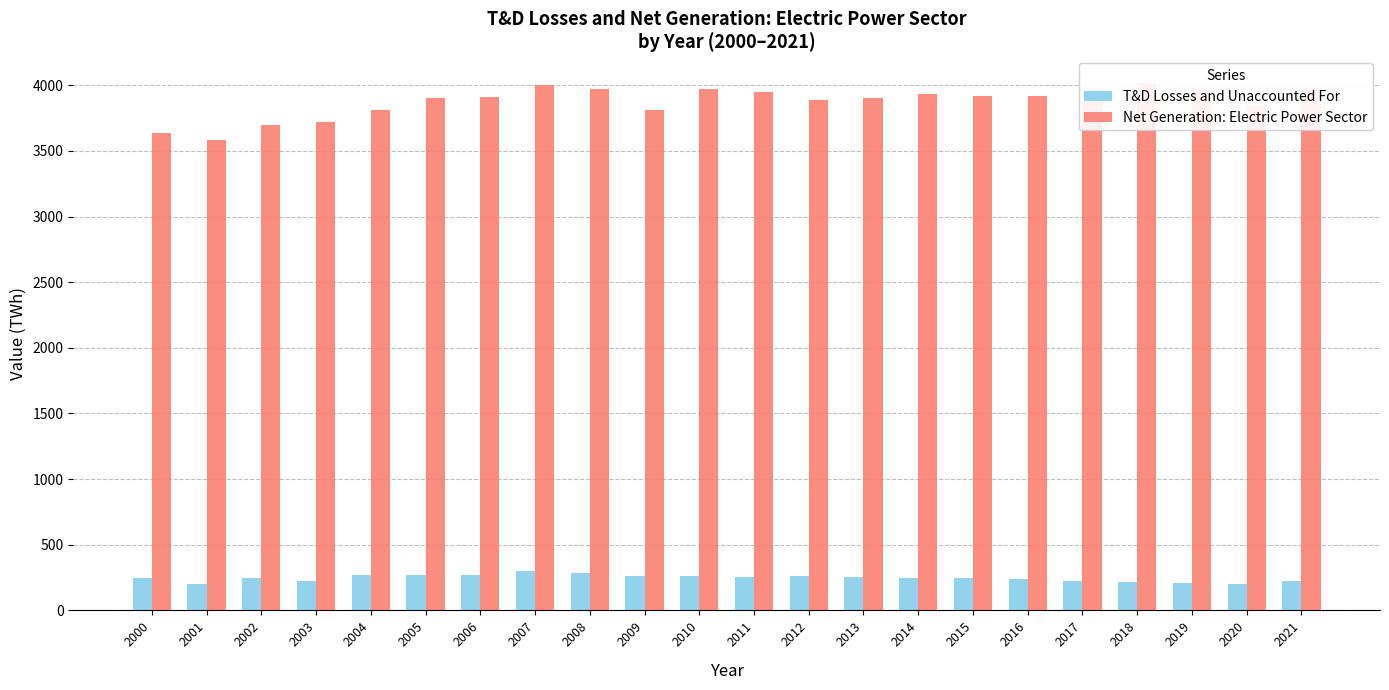

What is the greatest value displayed?

4018.2